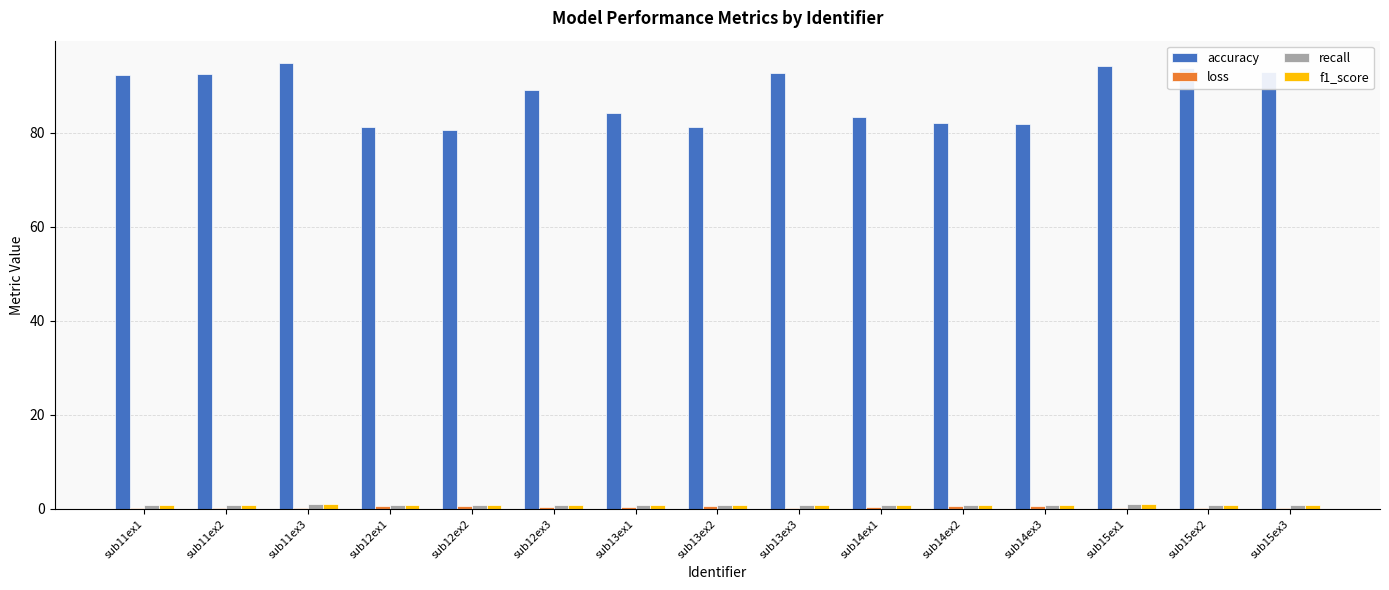

Which series has the largest range (max minus min)?

accuracy